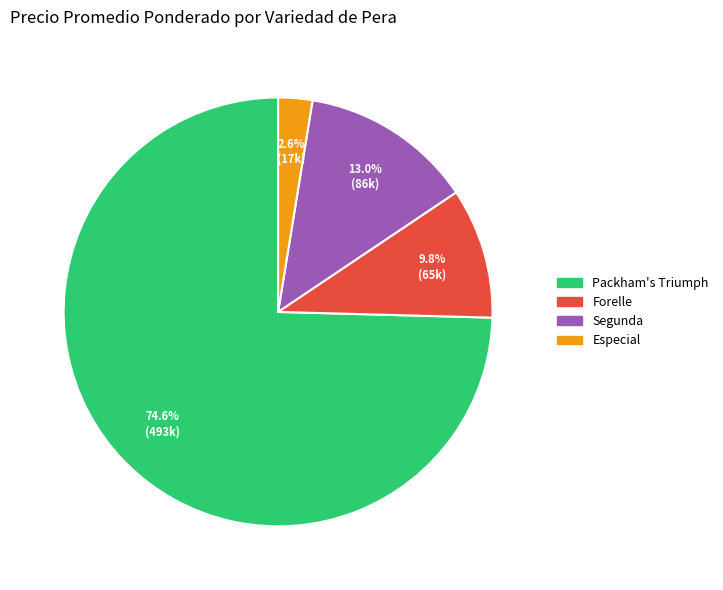

How many slices are in this pie chart?

4